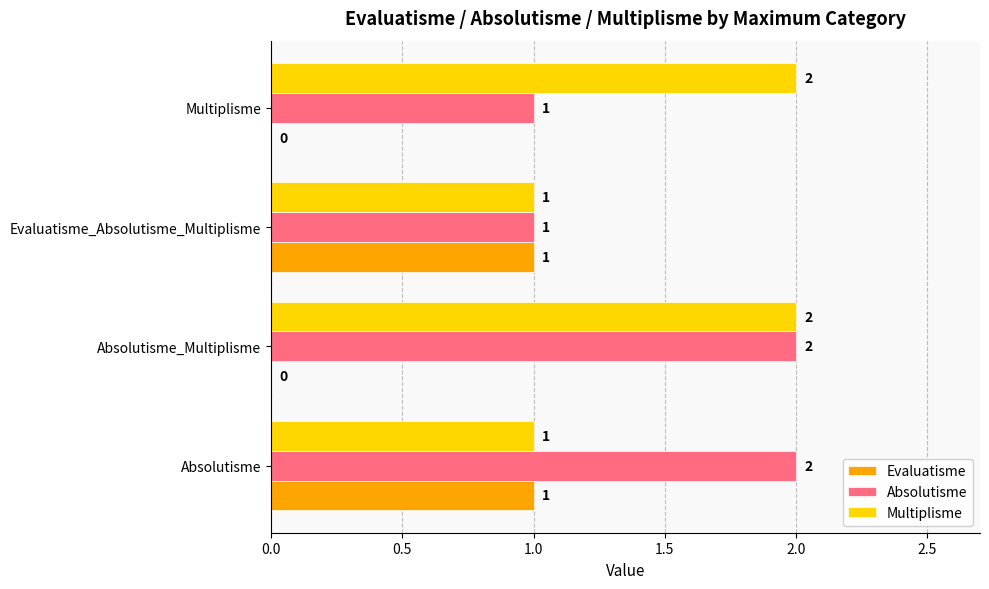

What is the total value across all series at Absolutisme_Multiplisme?

4